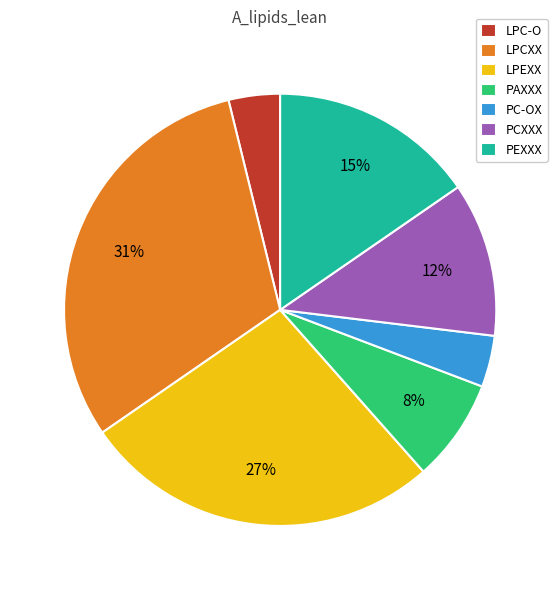

Is it true that LPEXX is 27% of the pie?

True